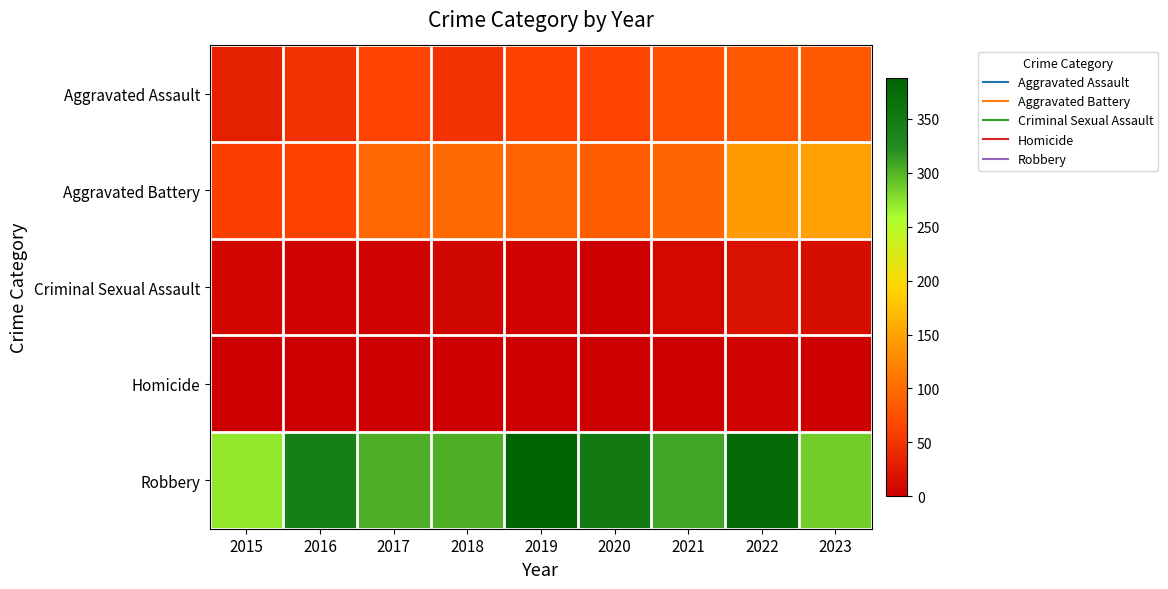

At 2018, list the series in order from smallest to largest.

Homicide, Criminal Sexual Assault, Aggravated Assault, Aggravated Battery, Robbery